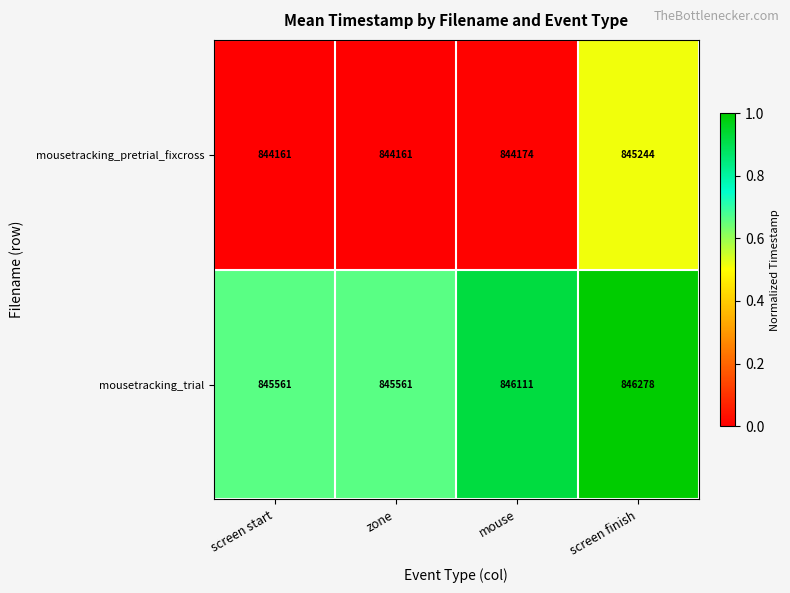

Which series has the largest range (max minus min)?

mousetracking_pretrial_fixcross